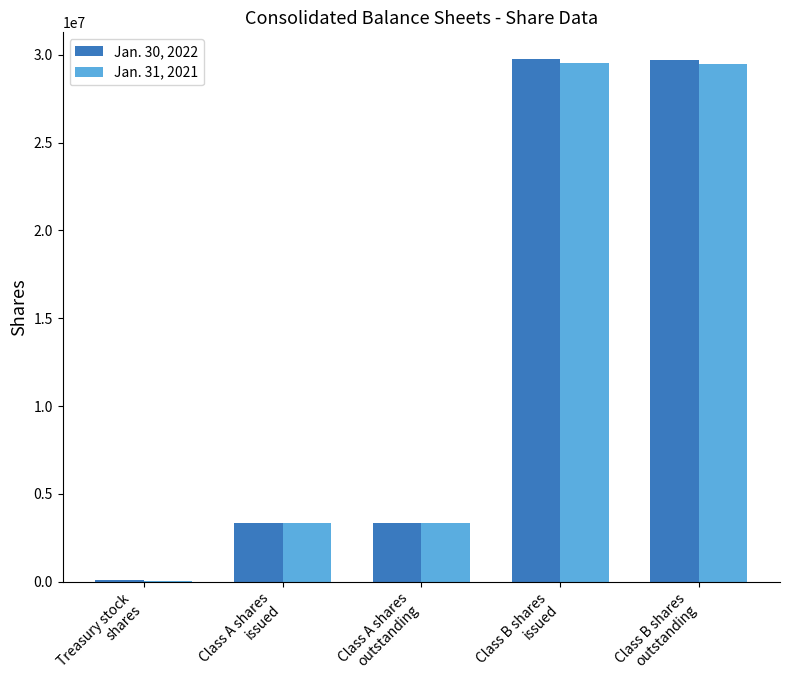

What is the average value of the Jan. 31, 2021 series?

13157600